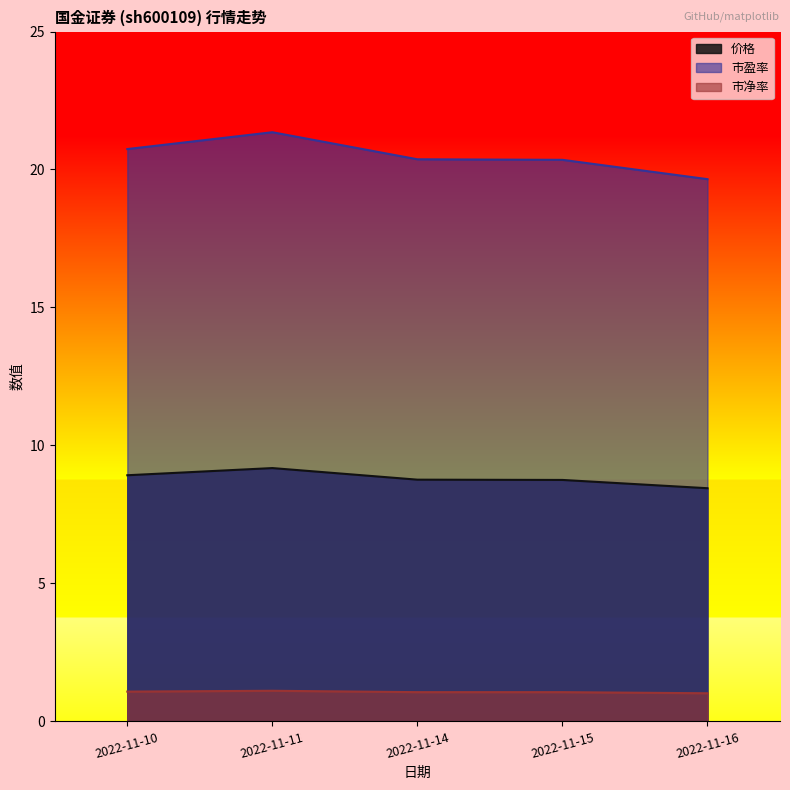

What is the difference between the maximum and second lowest values in the 市盈率 series?

1.0